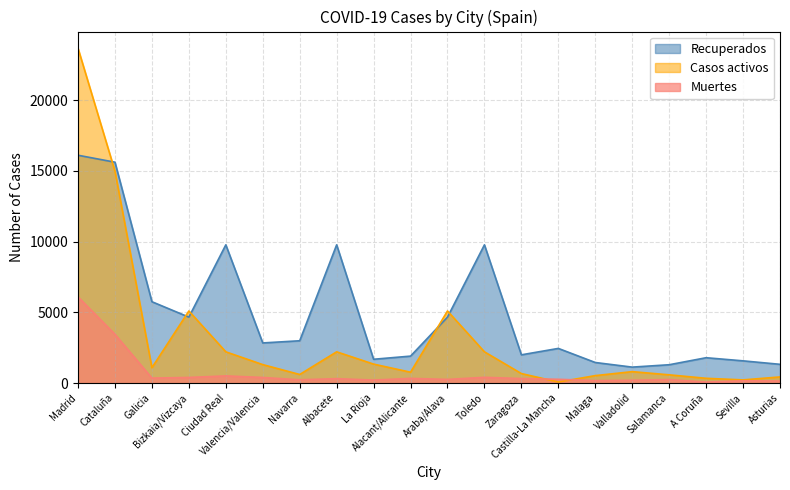

At which category is the sum across all series the highest?

Madrid